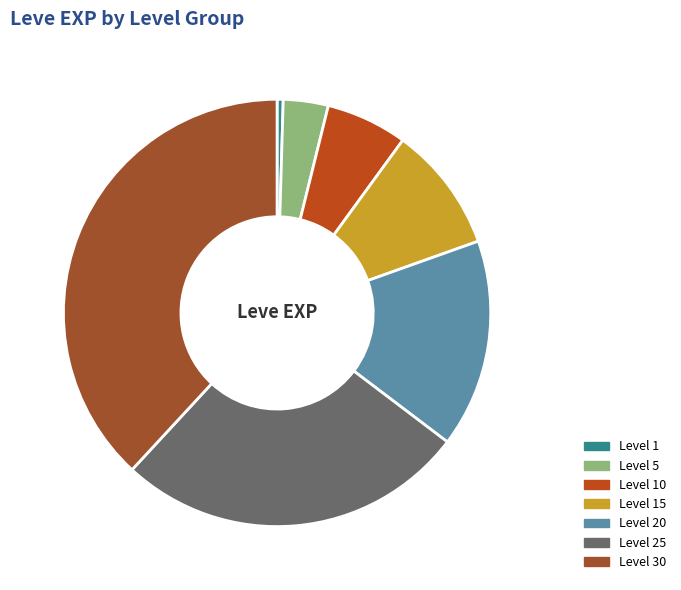

Combined, what portion of the pie is Level 25 and Level 10?

32.7%